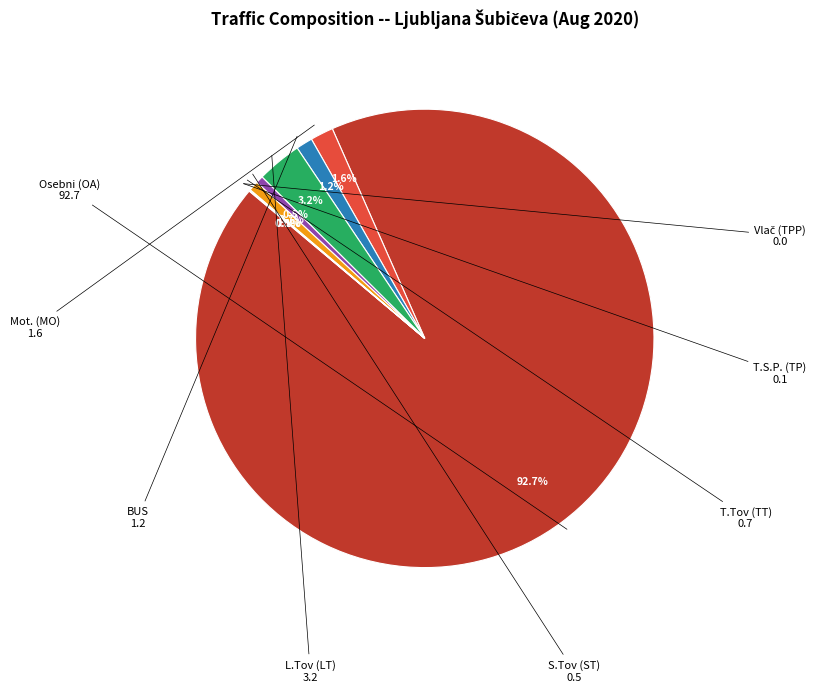

Is there any slice that represents more than half of the pie?

Yes